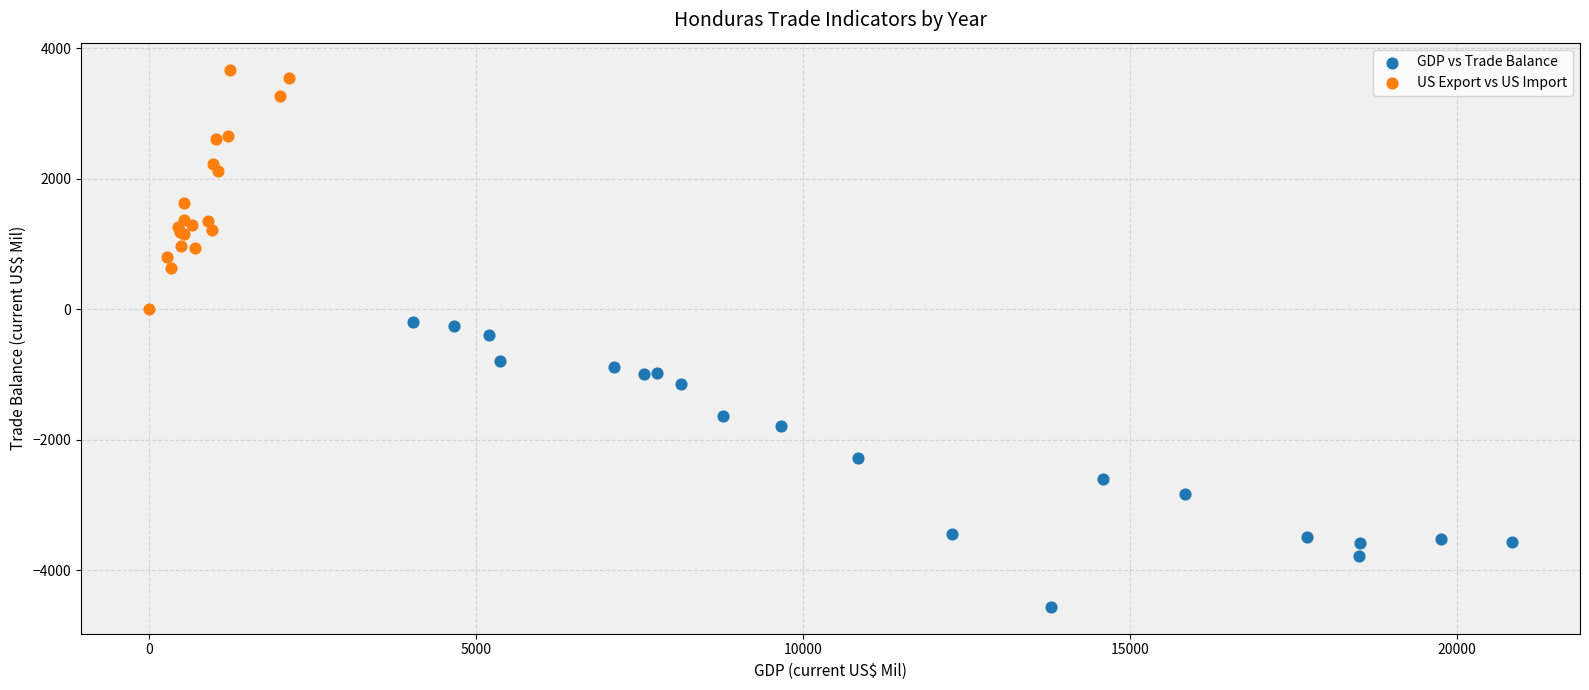

Which series reaches the minimum Y coordinate?

GDP vs Trade Balance